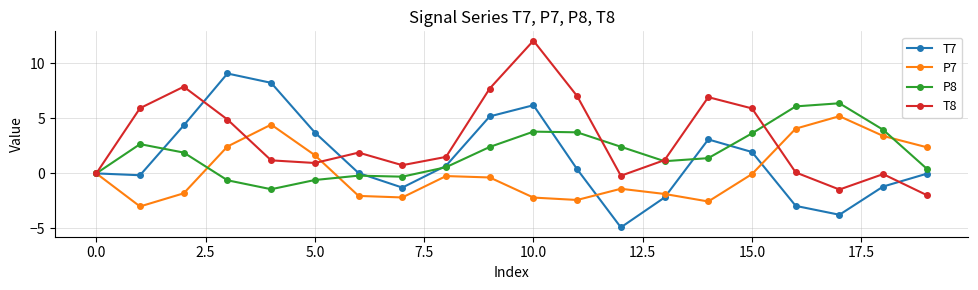

Is this an area chart (filled region under the line)?

No